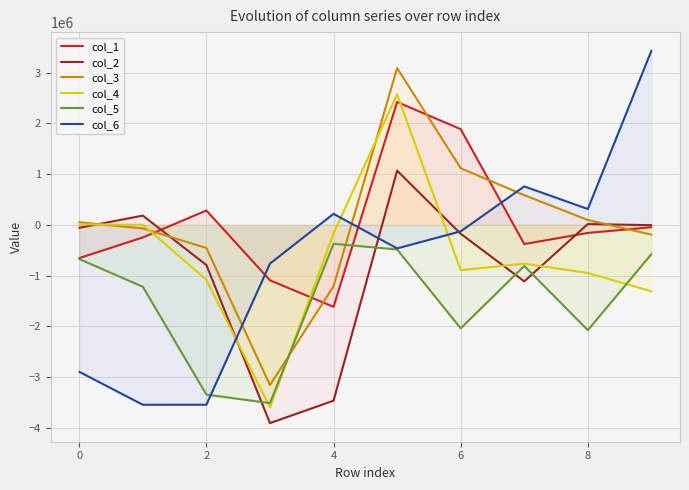

Which series ends up on top after the final intersection of col_2 and col_5?

col_2